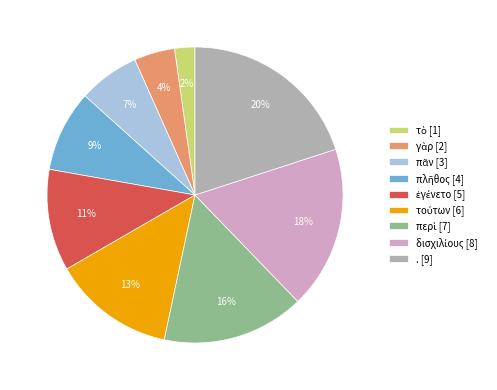

To the nearest percent, what percentage of the pie is . [9]?

20%